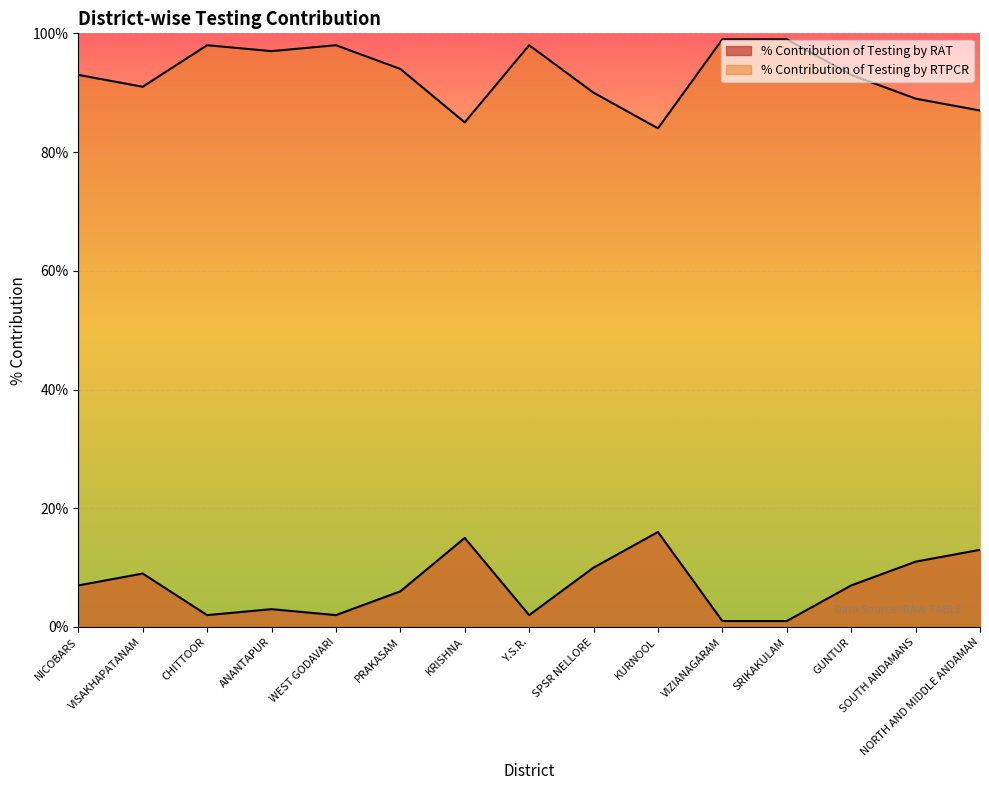

Is the value of % Contribution of Testing by RAT at WEST GODAVARI greater than the value of % Contribution of Testing by RTPCR at GUNTUR?

No